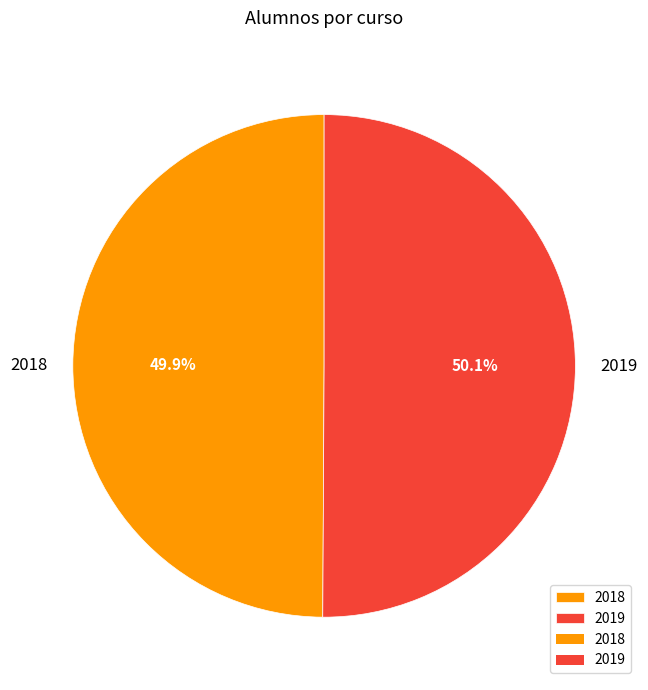

Count the number of slices in the pie.

2